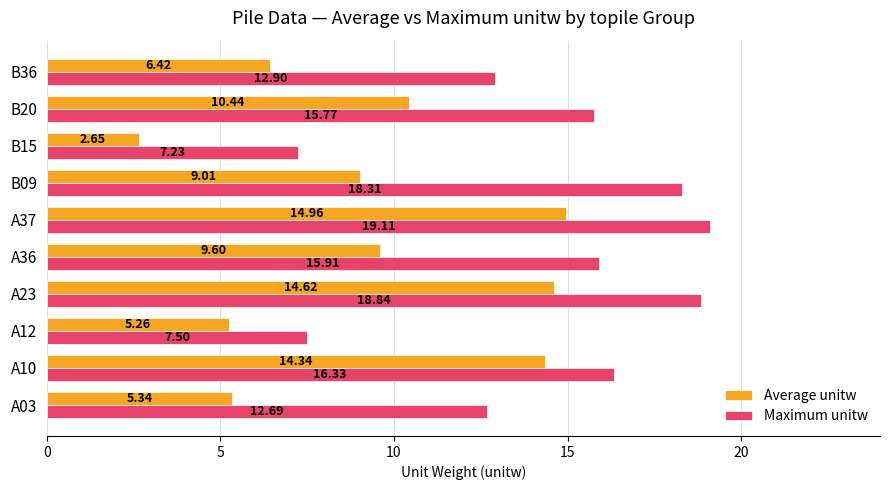

Which series has the largest total across all categories?

Maximum unitw